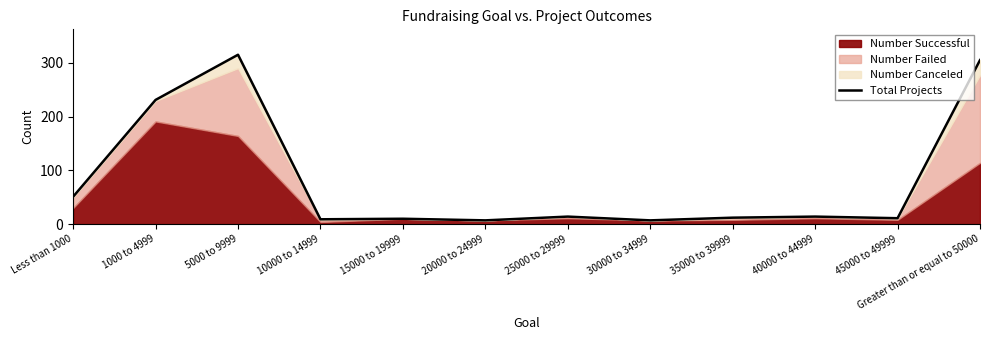

What is the difference between the maximum and minimum values?

308